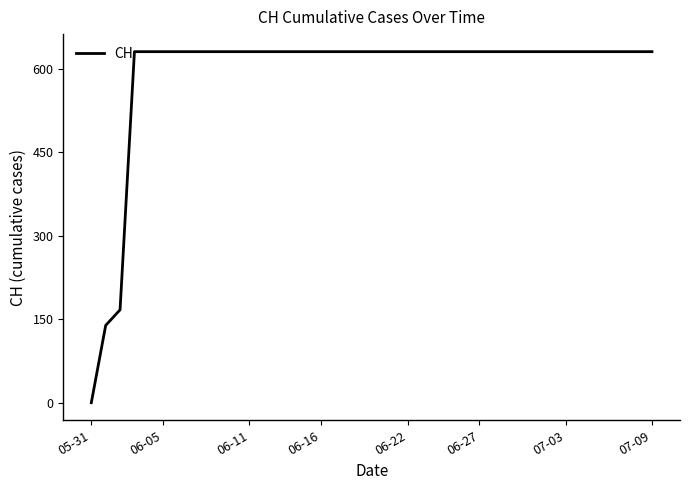

What is the difference between the maximum and minimum values?

631